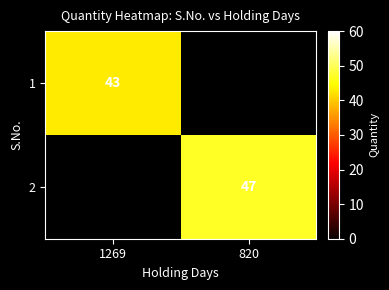

How many distinct data groups are displayed?

2